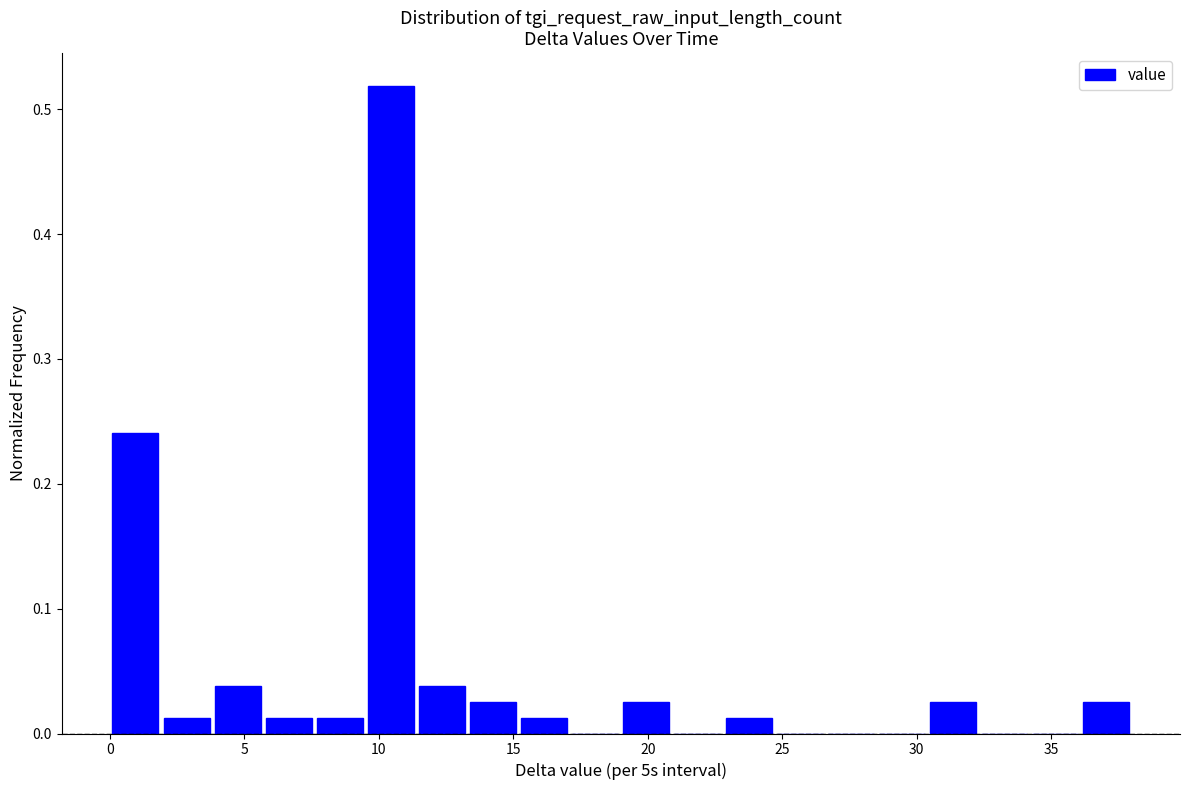

Read against the x-axis, roughly where is the centre of the tallest bar?

10.5